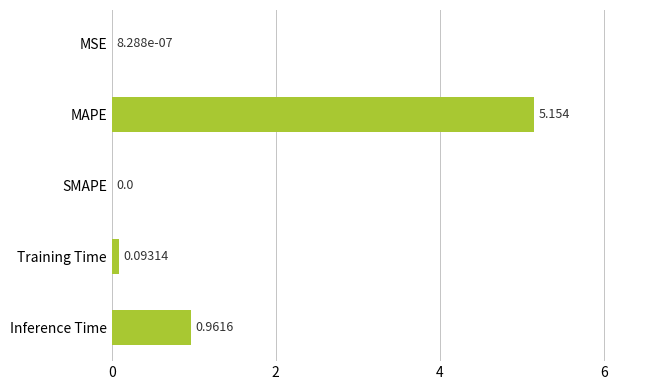

Where is the data nearest to the value 2?

Inference Time